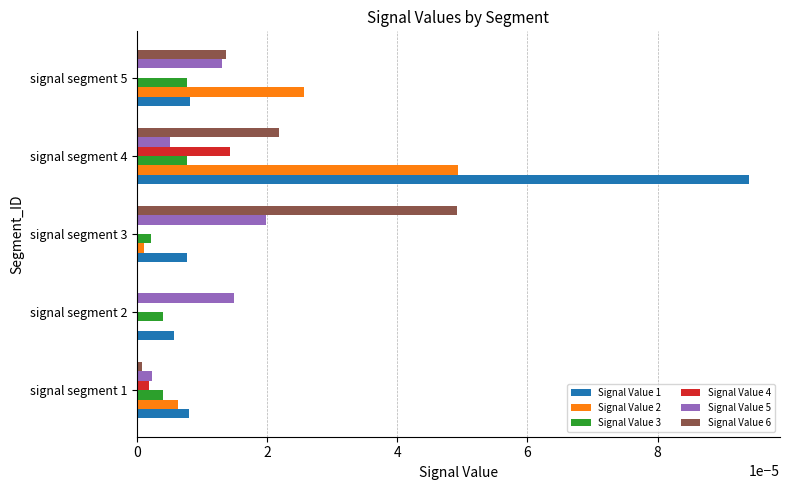

Is the value of Signal Value 3 at signal segment 1 greater than the value of Signal Value 6 at signal segment 5?

No